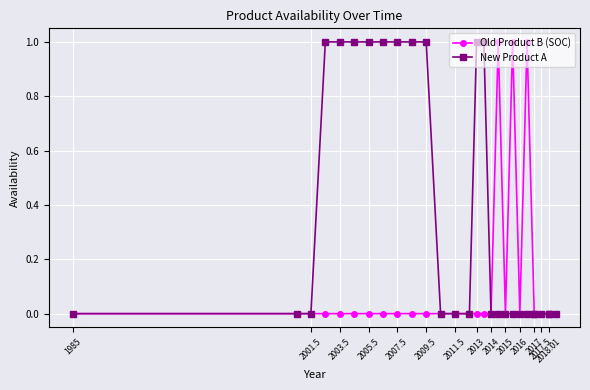

Rank the series by their average value, from highest to lowest.

New Product A, Old Product B (SOC)